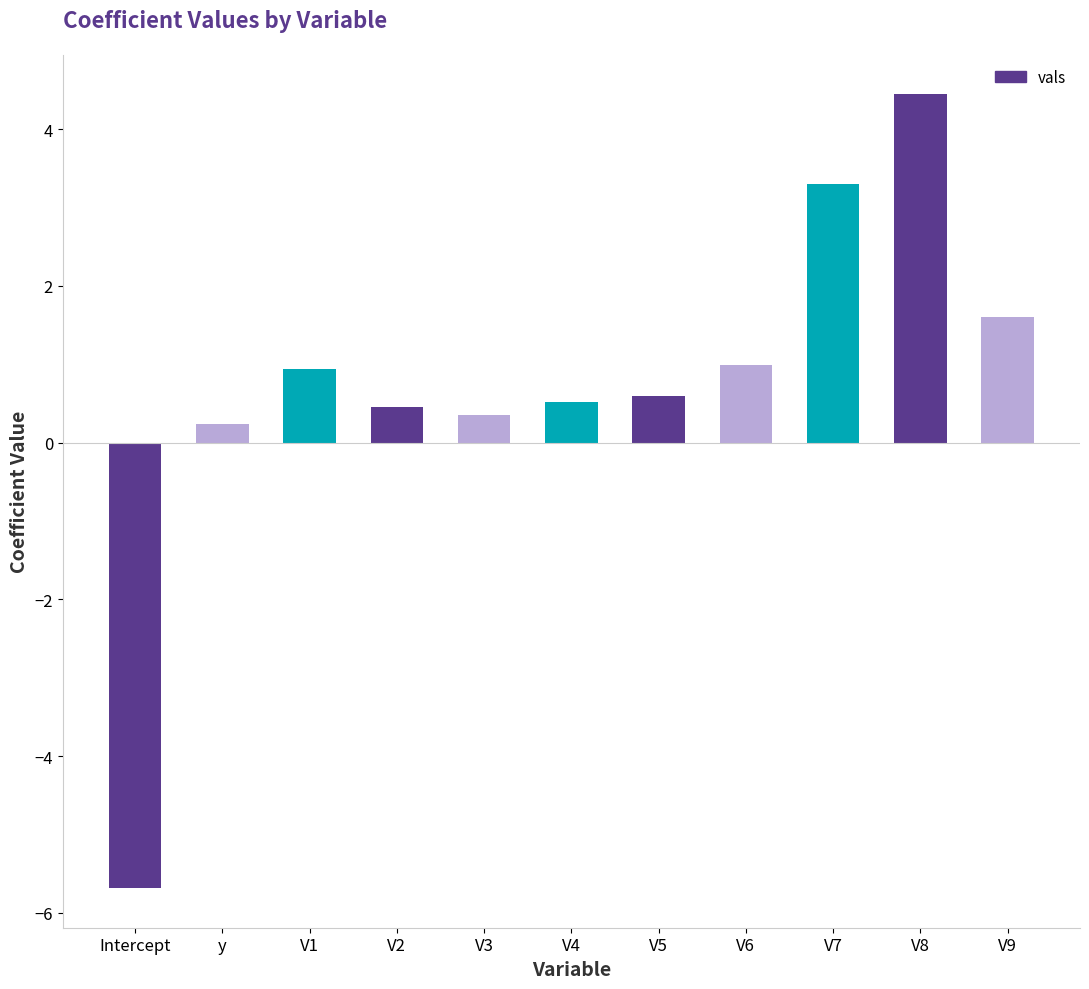

Read the value at V6.

1.0